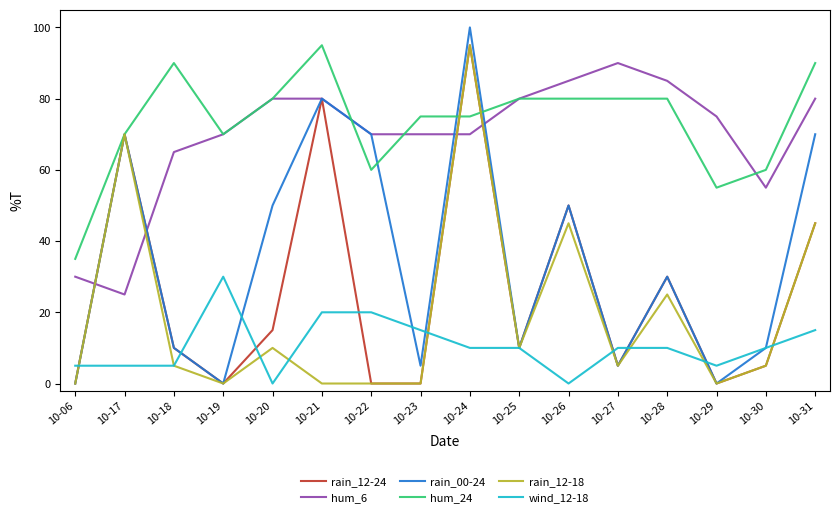

At which category is the sum across all series the highest?

10-24